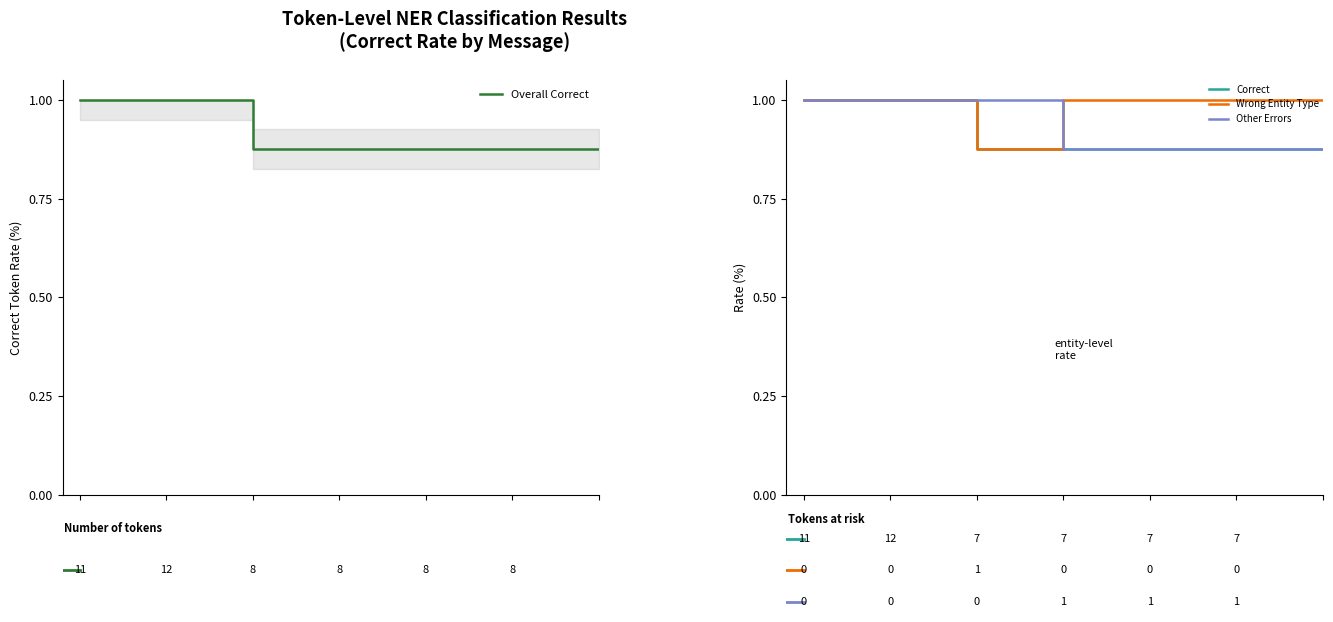

What is the minimum value shown in the chart?

0.9